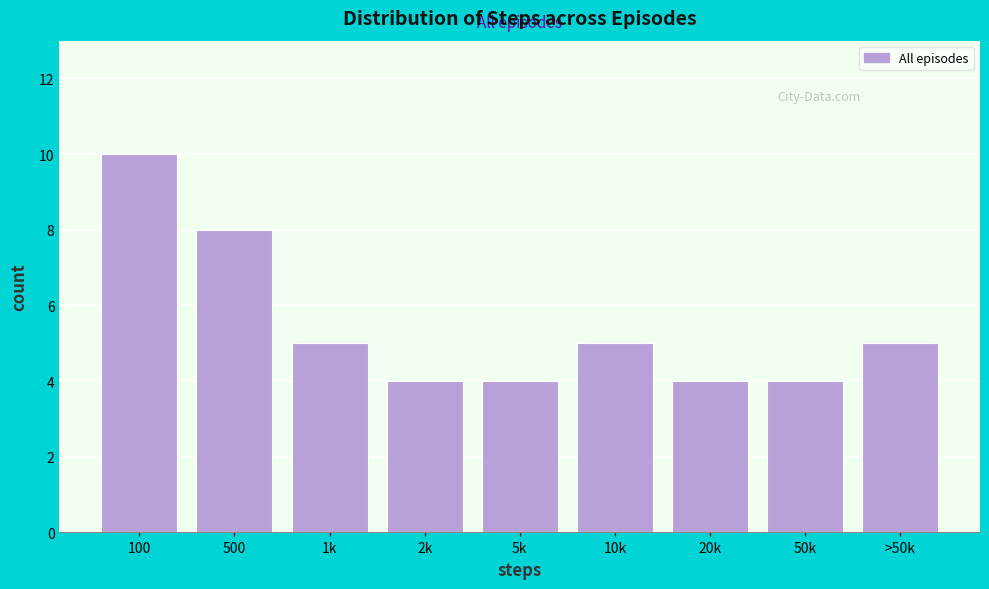

Reading right to left, list all the values displayed in this chart.

5	4	4	5	4	4	5	8	10